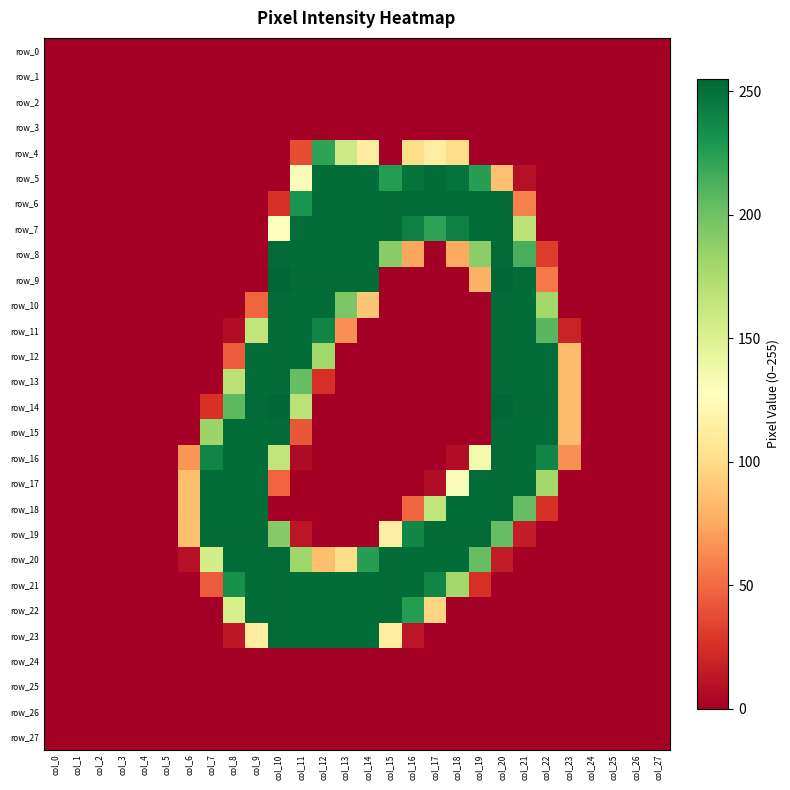

The value of row_19 at col_7 is 253. True or false?

True